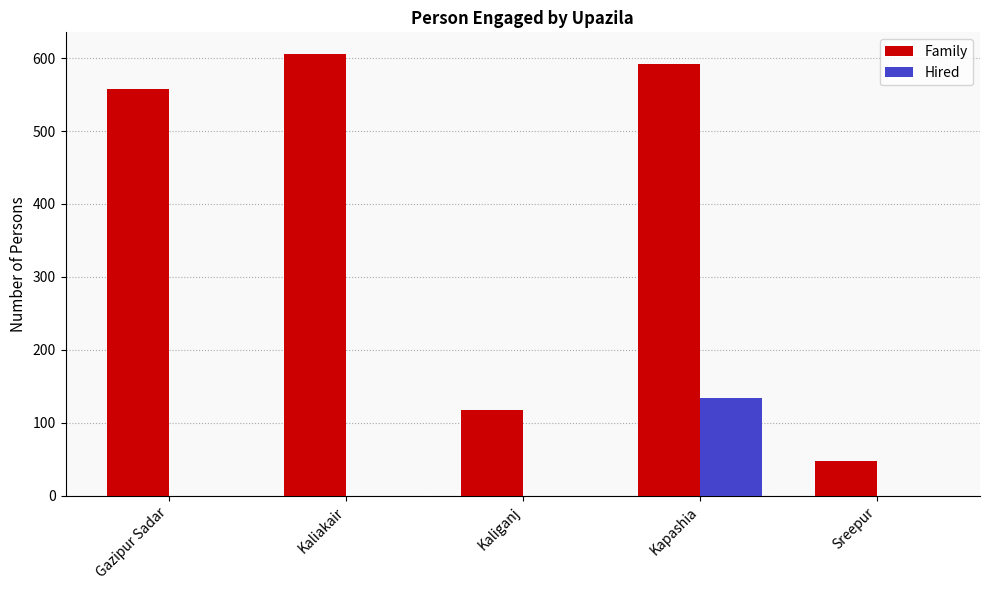

How many distinct data groups are displayed?

2